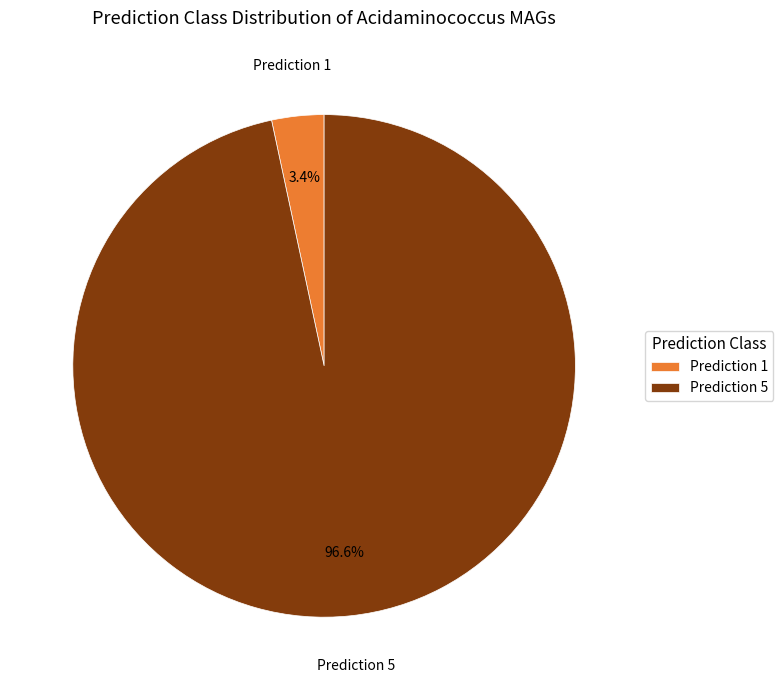

Between Prediction 5 and Prediction 1, which is larger?

Prediction 5